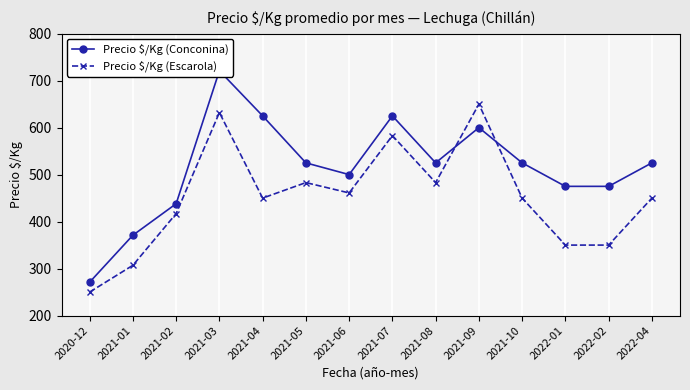

Count the number of categories in the chart.

14